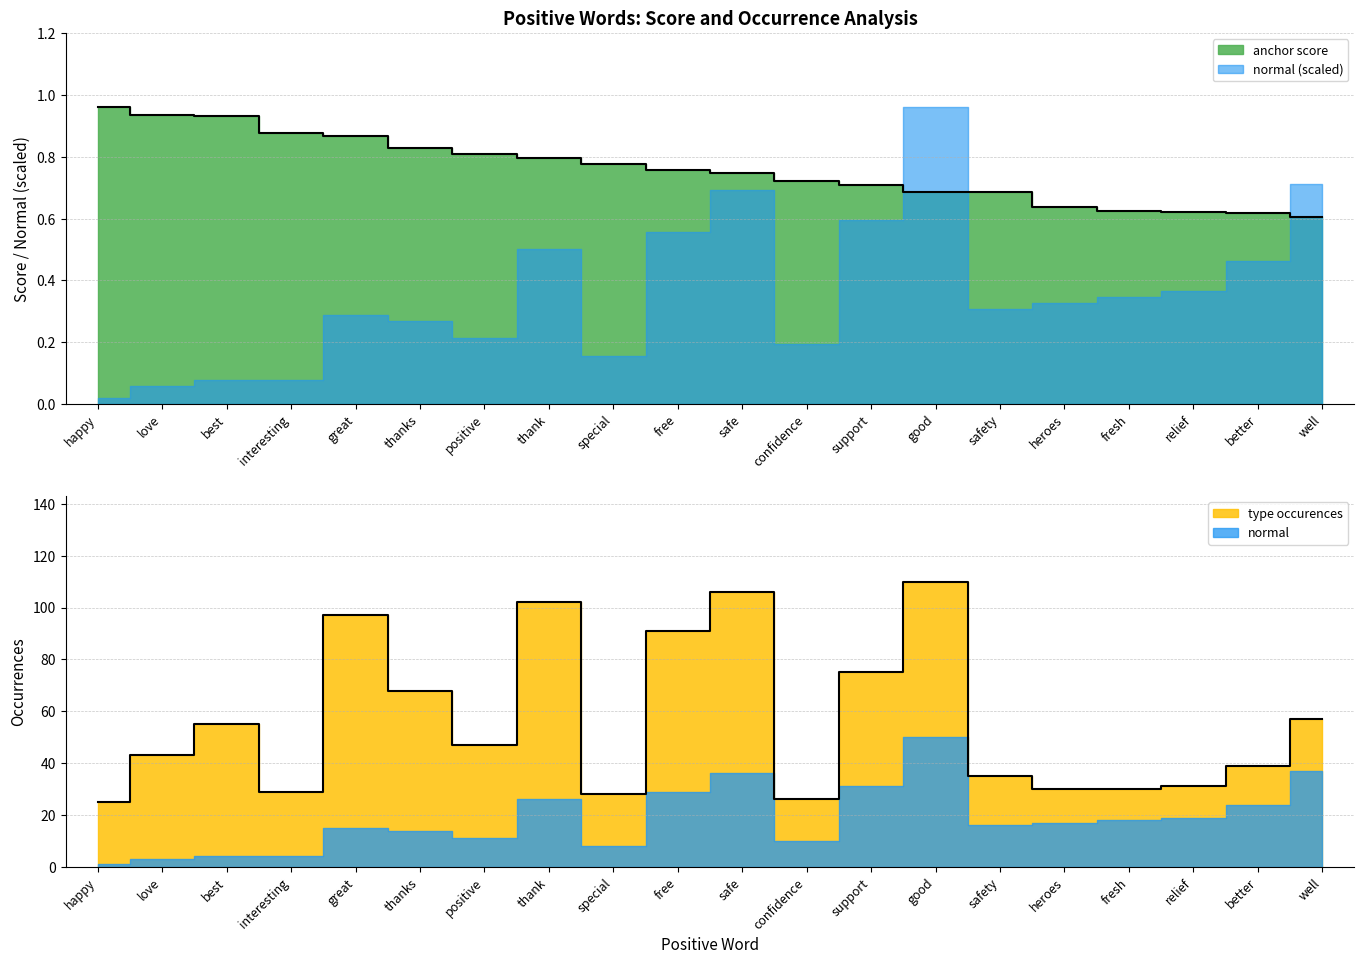

True or false: type occurences and anchor score cross at least once.

False